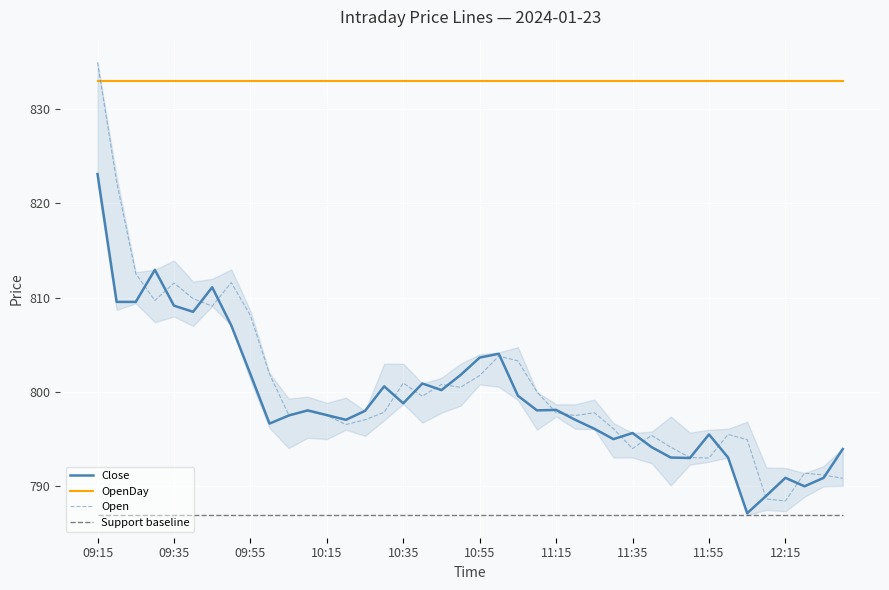

Rank the series by their maximum value, from highest to lowest.

Open, OpenDay, Close, Support baseline